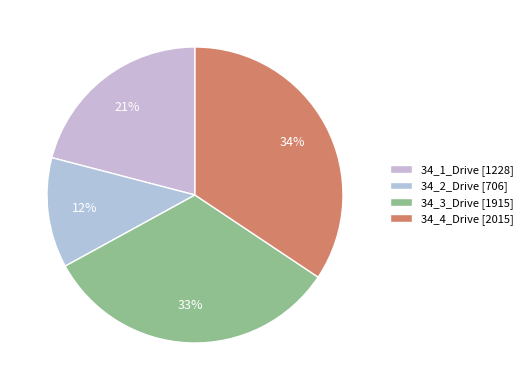

To the nearest percent, what portion does 34_1_Drive represent?

21%